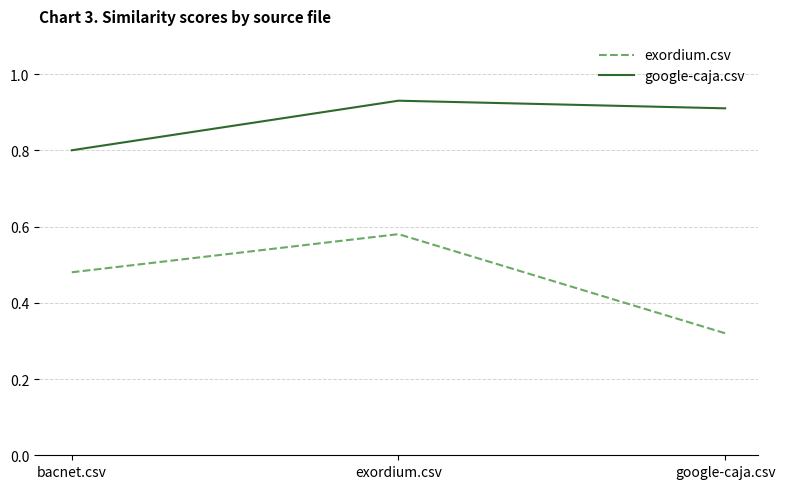

Between exordium.csv and google-caja.csv, which series saw the biggest shift?

exordium.csv